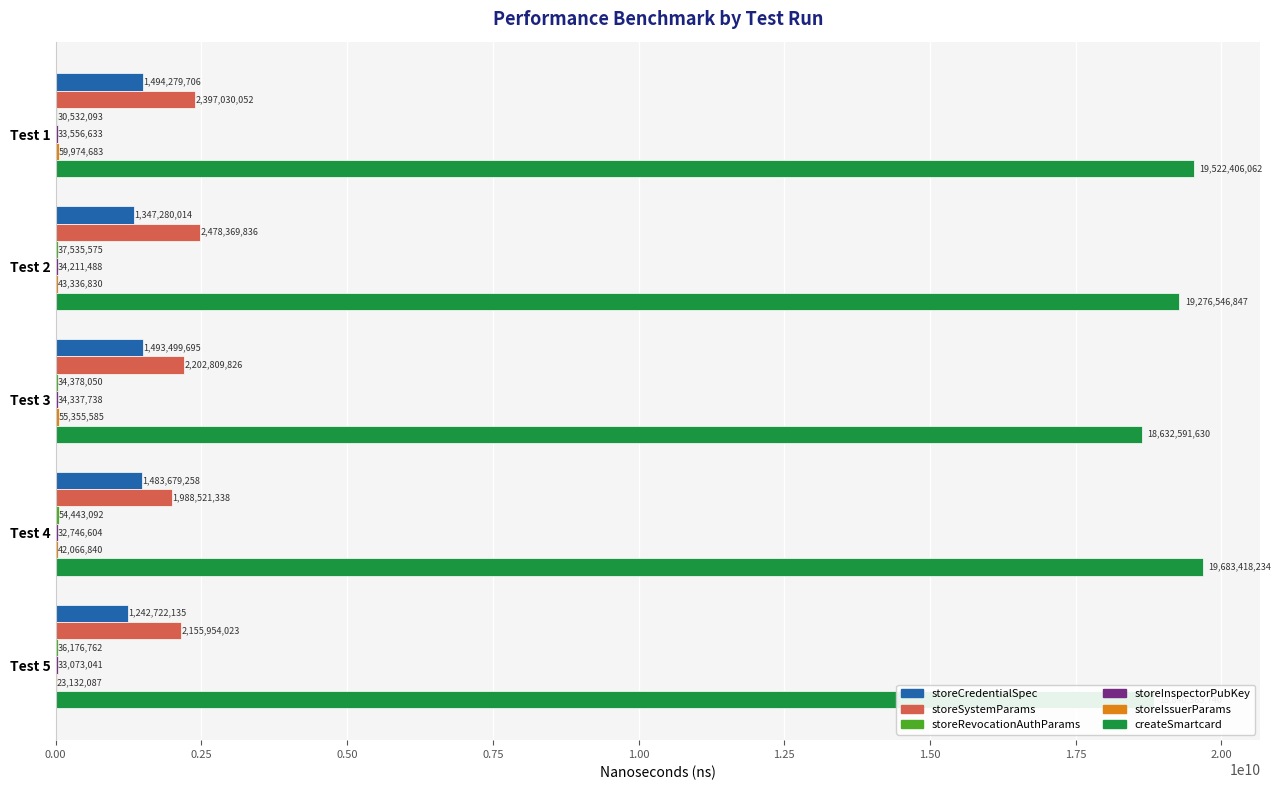

At which category is the sum across all series the highest?

Test 1